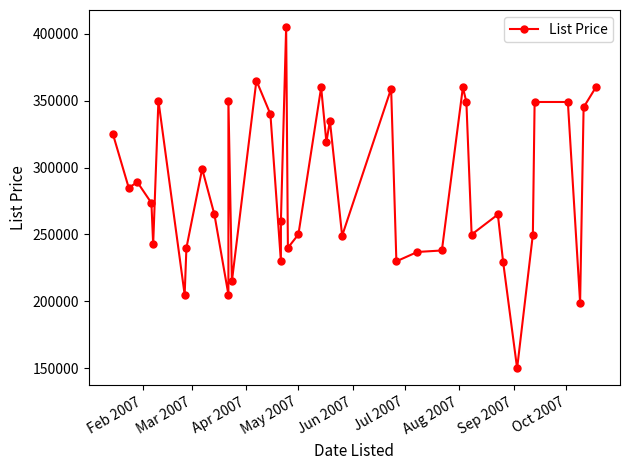

What is the difference between the maximum and minimum values?

255100